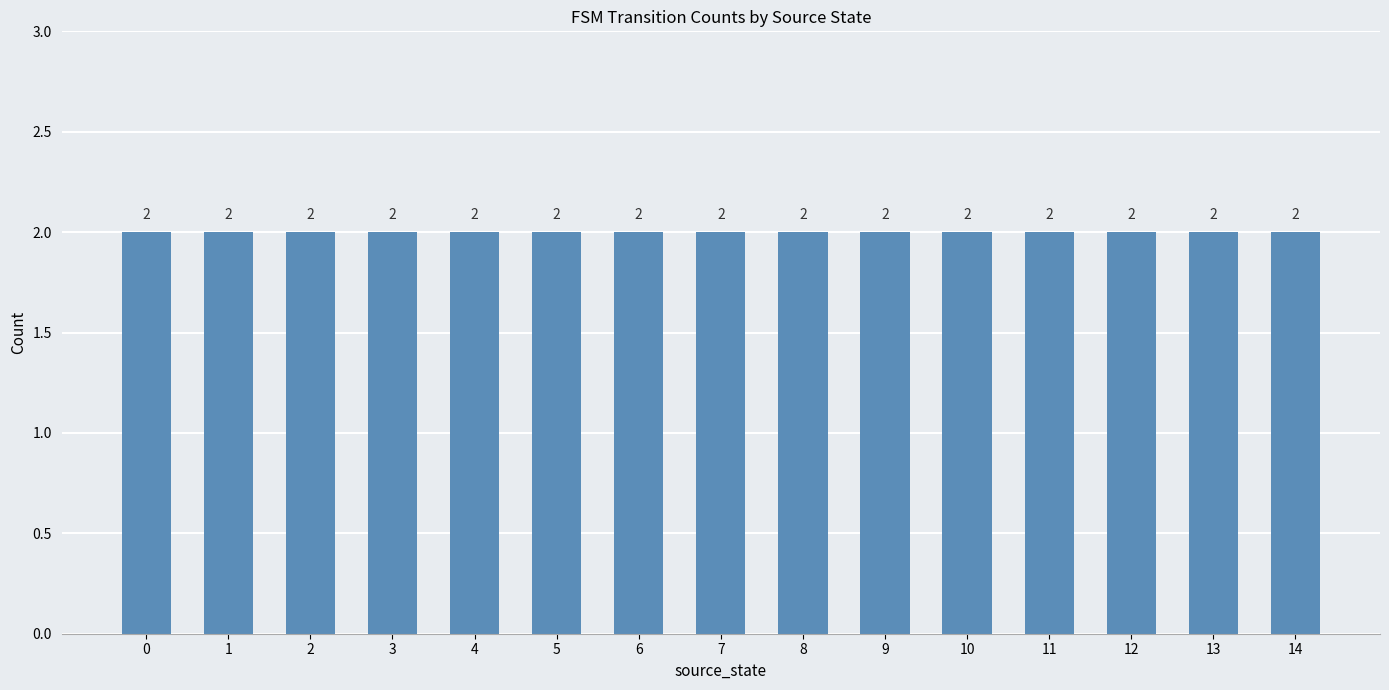

At which category does the chart reach its minimum across all series?

14